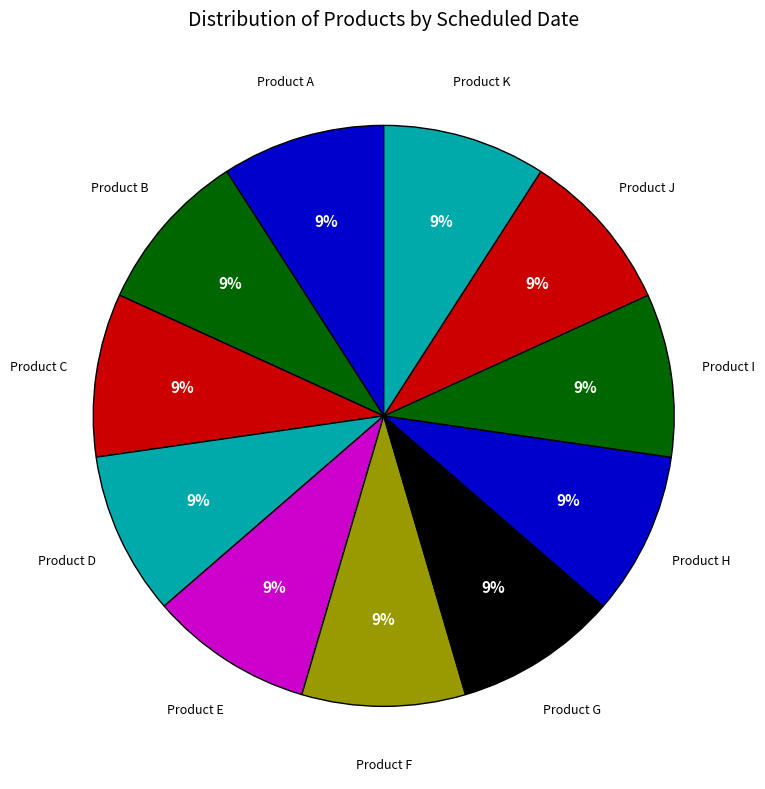

How many slices are in this pie chart?

11